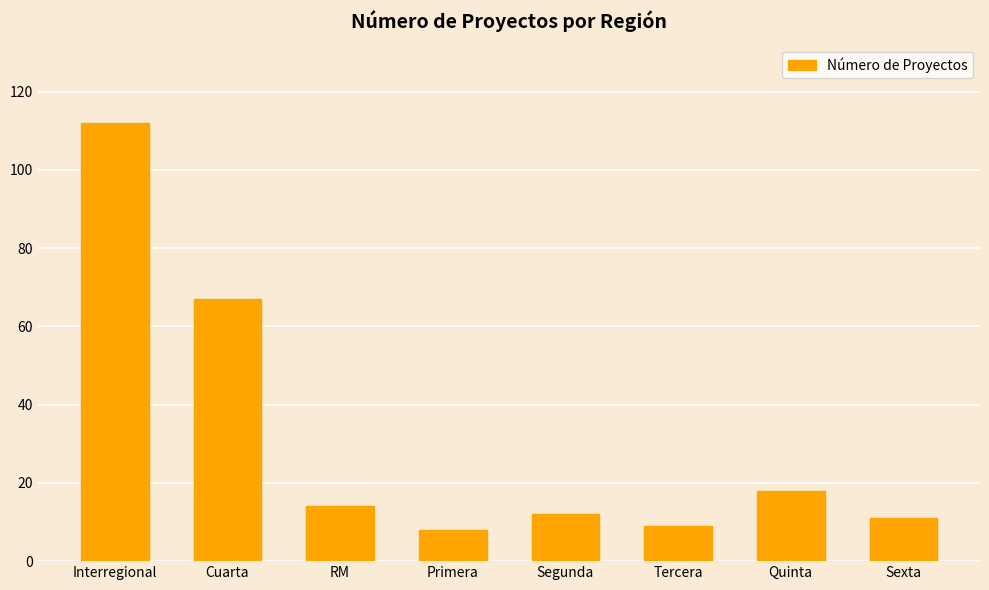

Is it true that the value at Cuarta is 67?

True